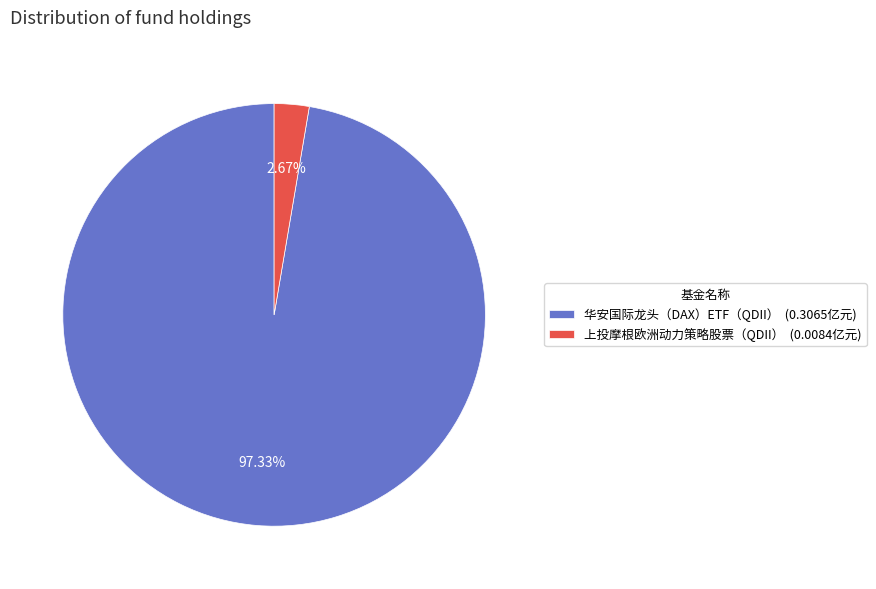

To the nearest percent, what is the combined percentage of 华安国际龙头（DAX）ETF（QDII） and 上投摩根欧洲动力策略股票（QDII）?

100%